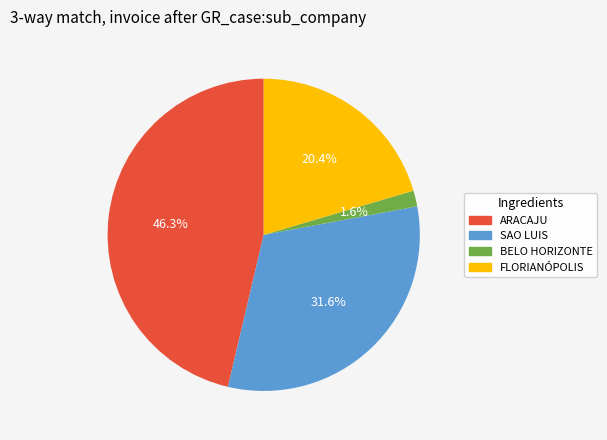

To the nearest percent, what is the difference between the FLORIANÓPOLIS and ARACAJU slice percentages?

26%